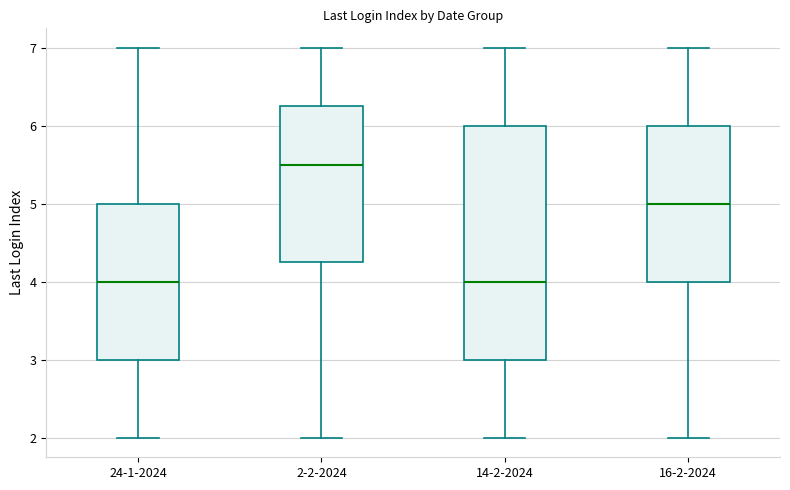

Where does the lower whisker of the box for 16-2-2024 end on the y-axis? The values are not printed on the chart, so give them approximately, as read against the axis.

2.0